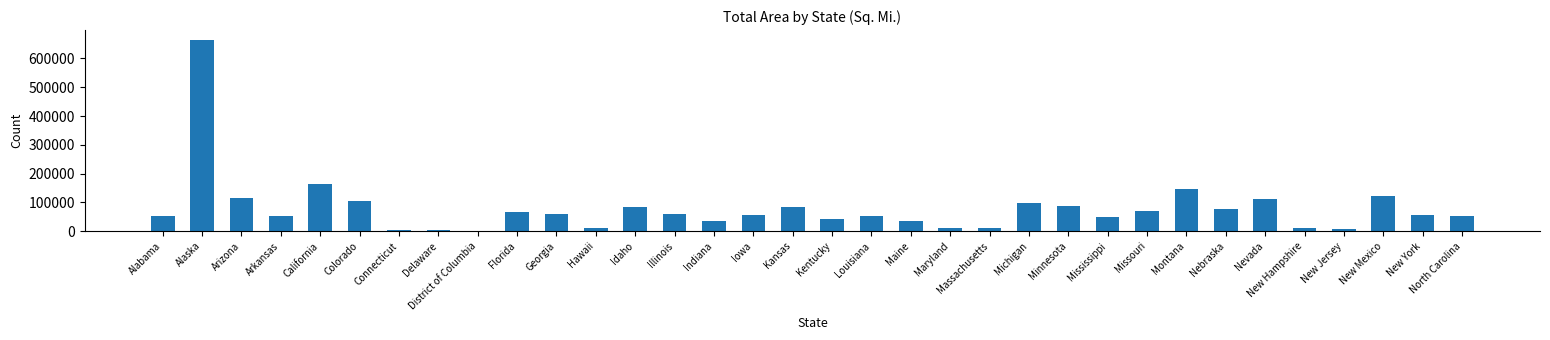

What is the maximum value shown in the chart?

665384